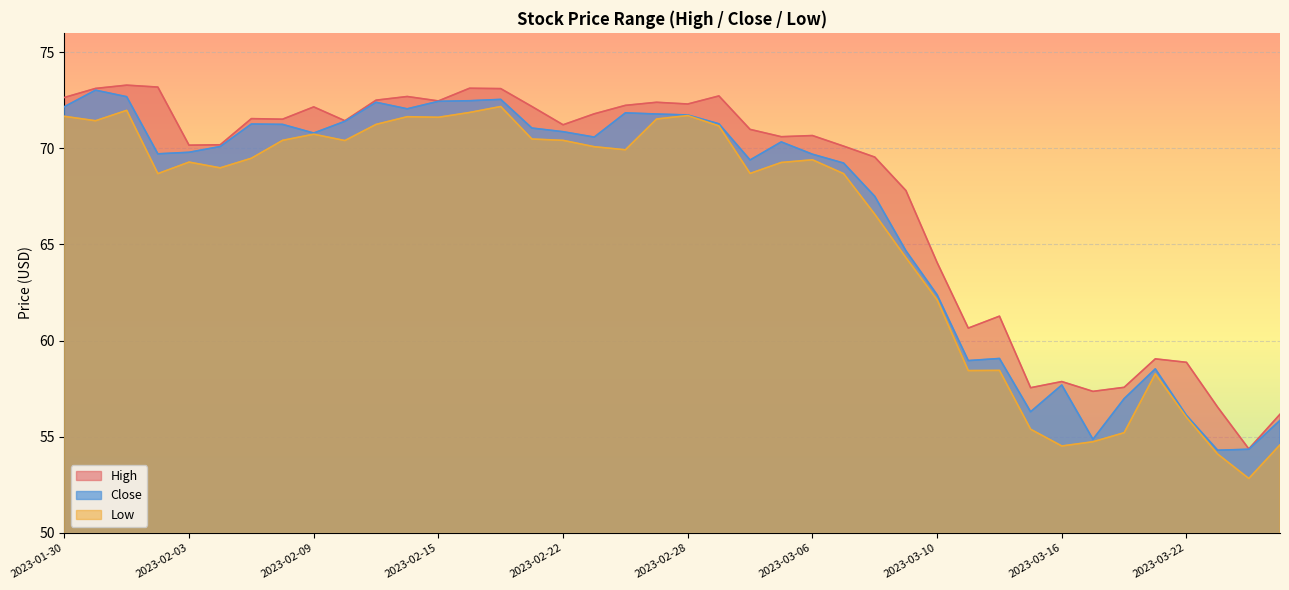

True or false: High has more than 2 interior local peaks.

True